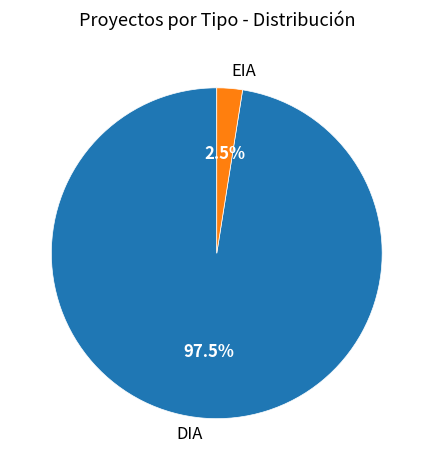

What is the majority slice?

DIA